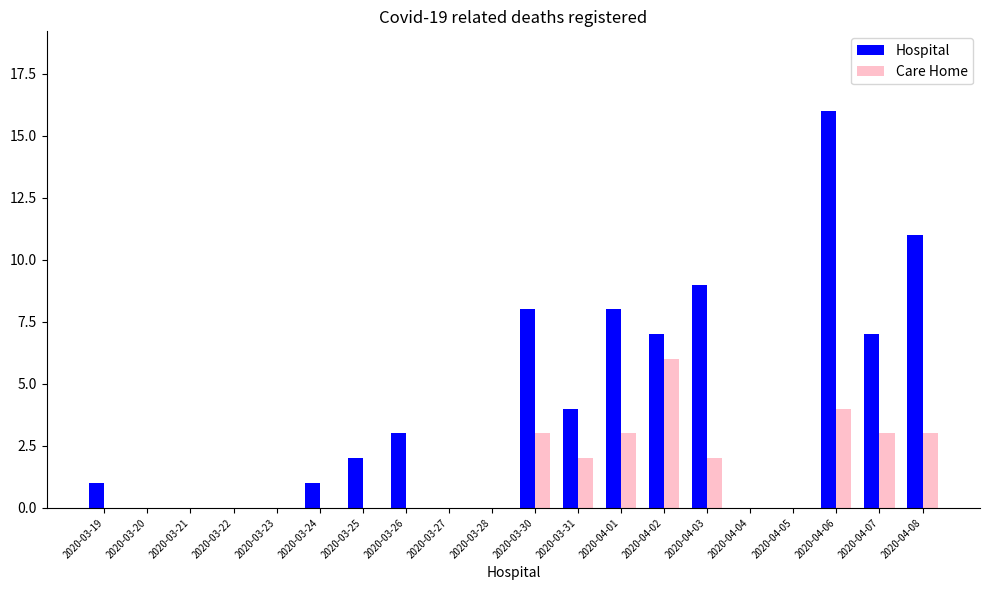

Which series has the largest total across all categories?

Hospital